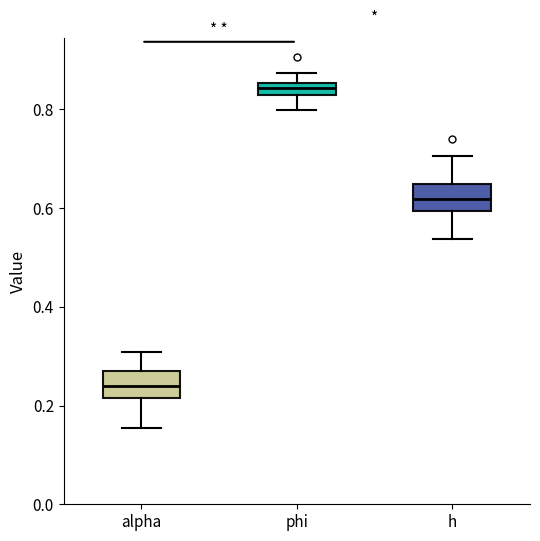

Which box has the lowest median line?

alpha